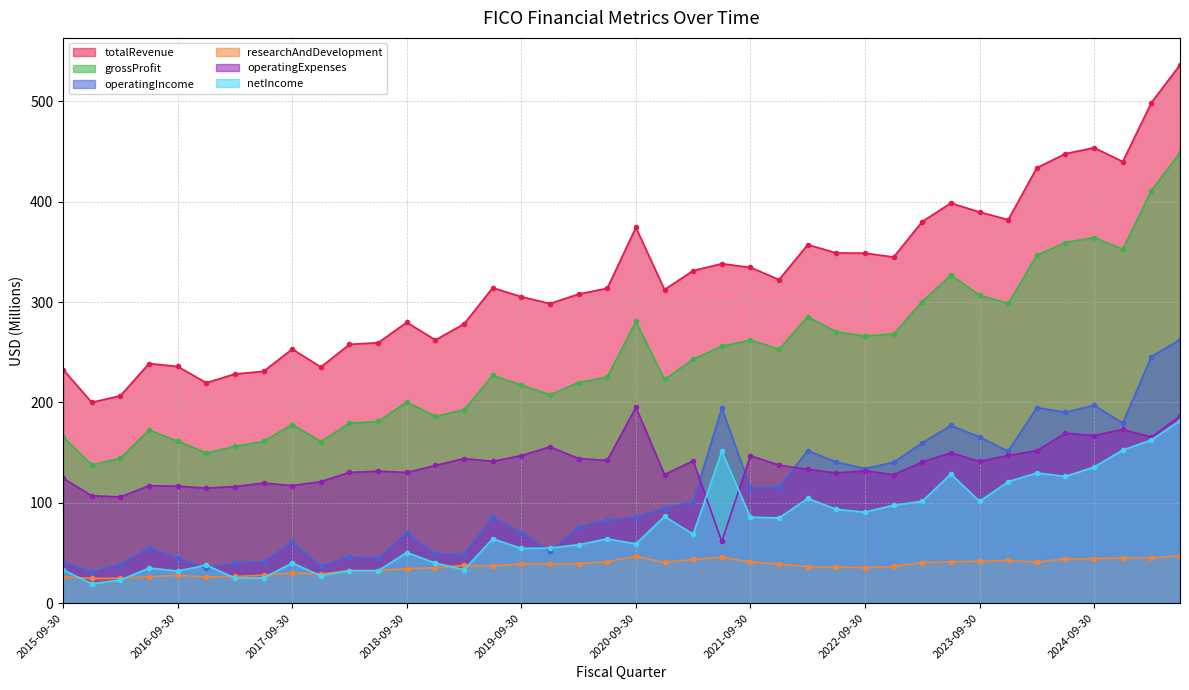

How many series are shown in this chart?

6